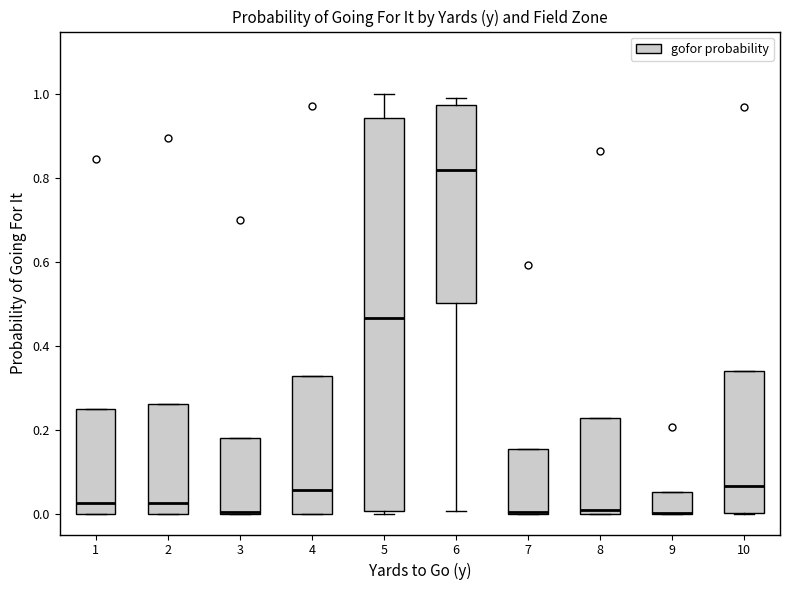

Comparing the boxes themselves (not the whiskers), which one is the tallest?

5